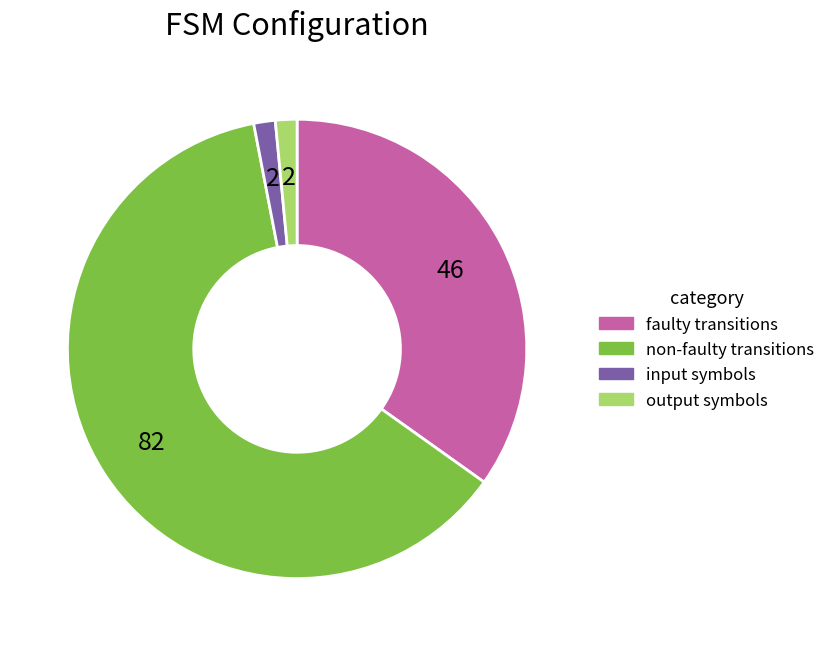

Is the sum of non-faulty transitions and input symbols greater than half?

Yes